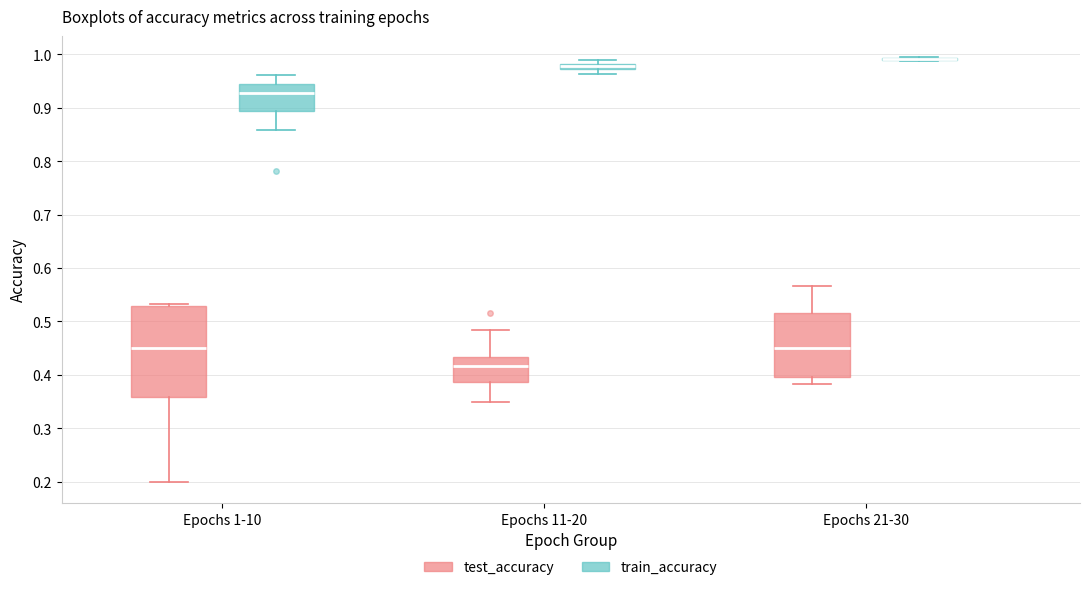

Which box is the tallest, from its lower edge to its upper edge?

Epochs 1-10 (test_accuracy)